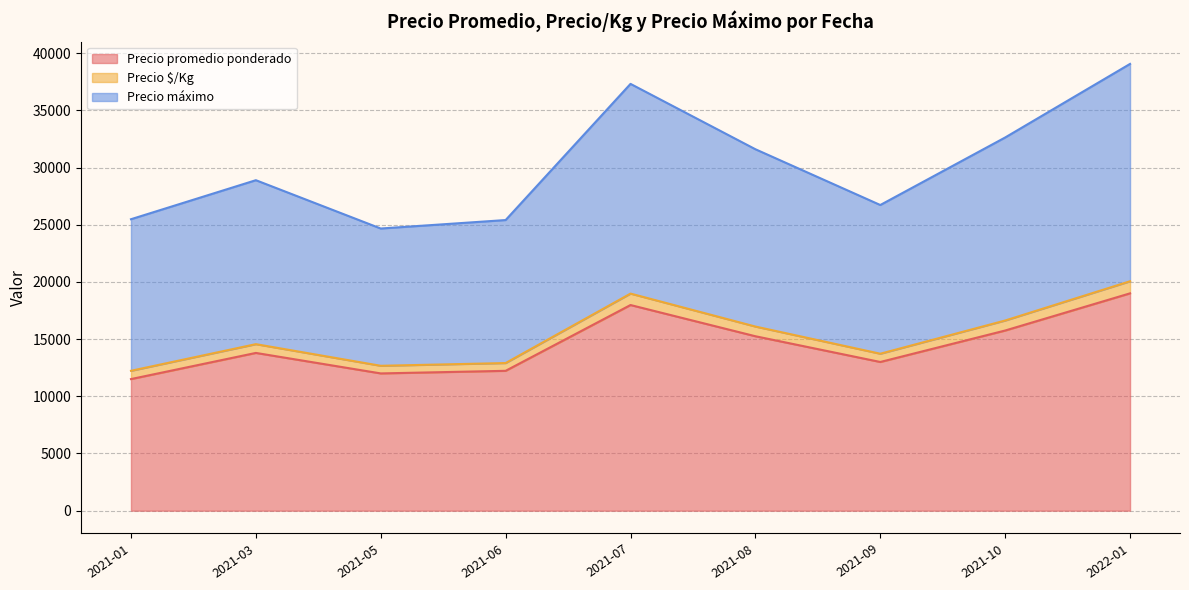

The Precio promedio ponderado series shows 6583 at 2021-07. True or false?

False